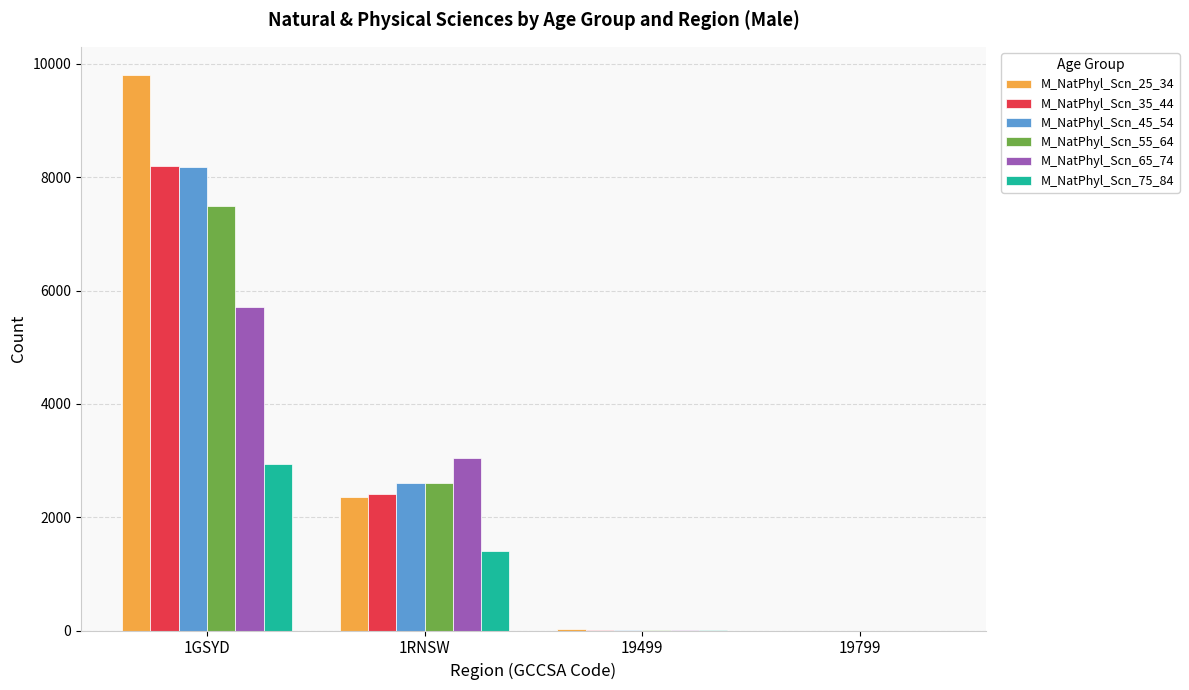

What is the sum of all M_NatPhyl_Scn_65_74 values?

8753